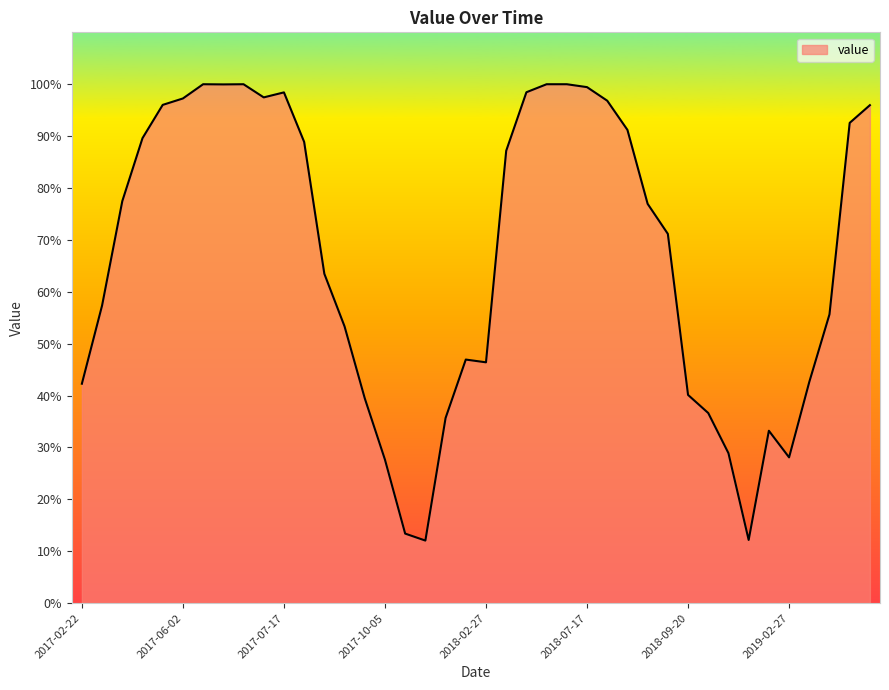

What is the greatest value displayed?

100.0